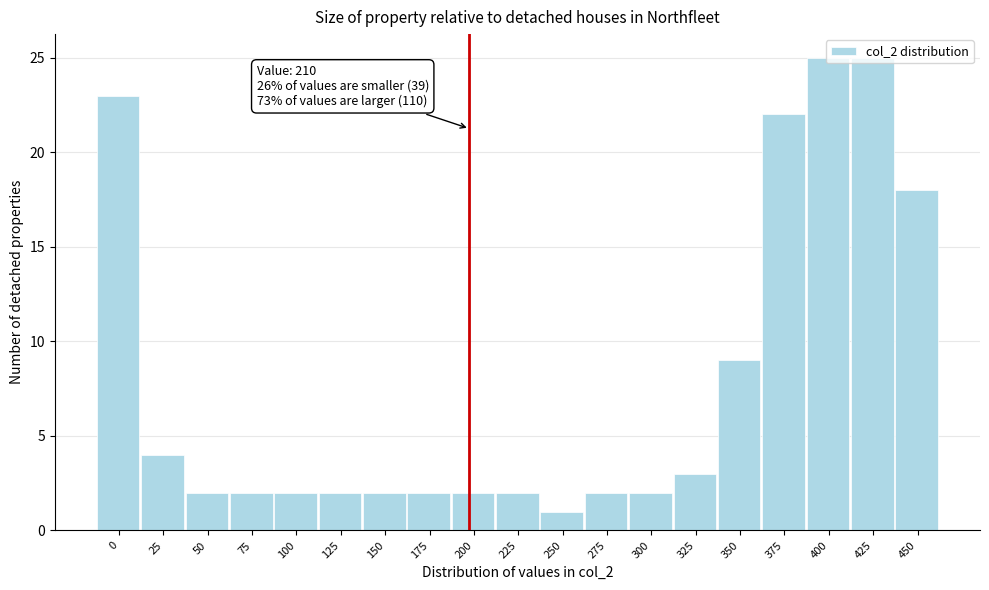

The value at 0 is 36. True or false?

False